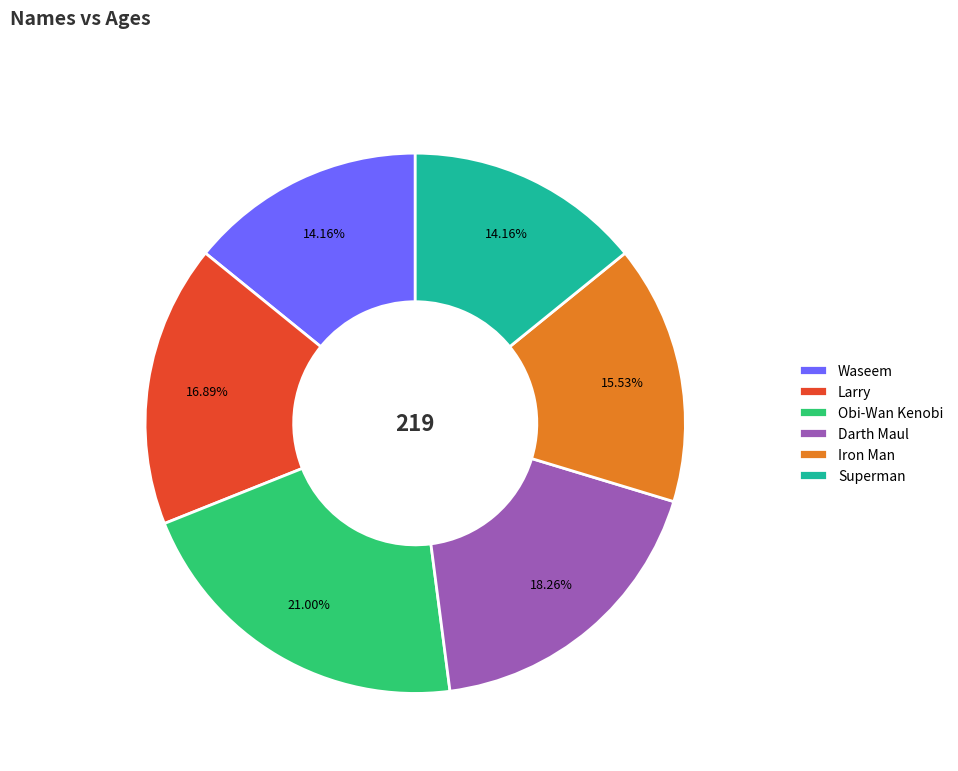

To the nearest percent, what is the difference between the Darth Maul and Obi-Wan Kenobi slice percentages?

3%